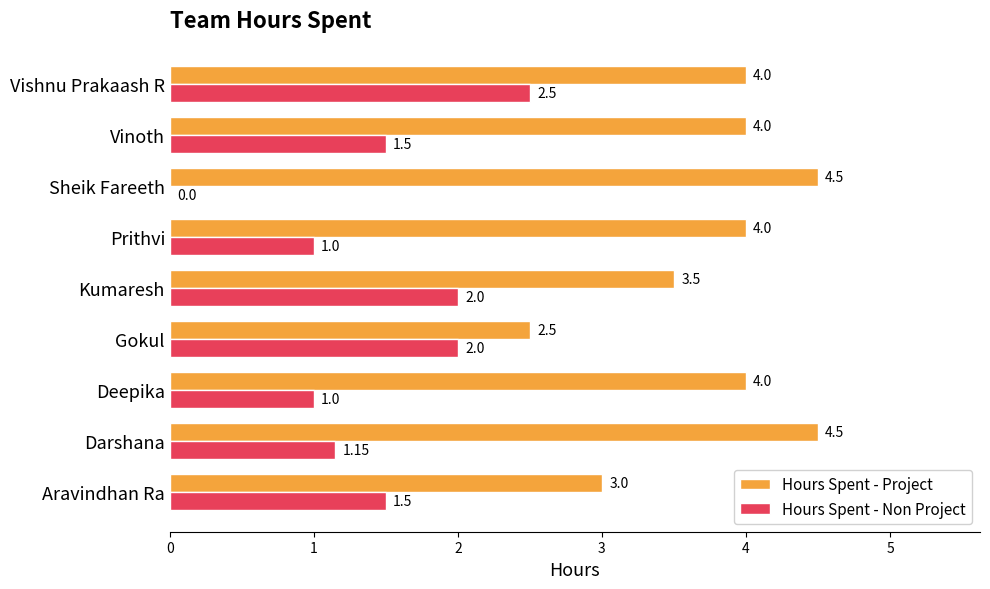

What is the total value across all series at Sheik Fareeth?

4.5